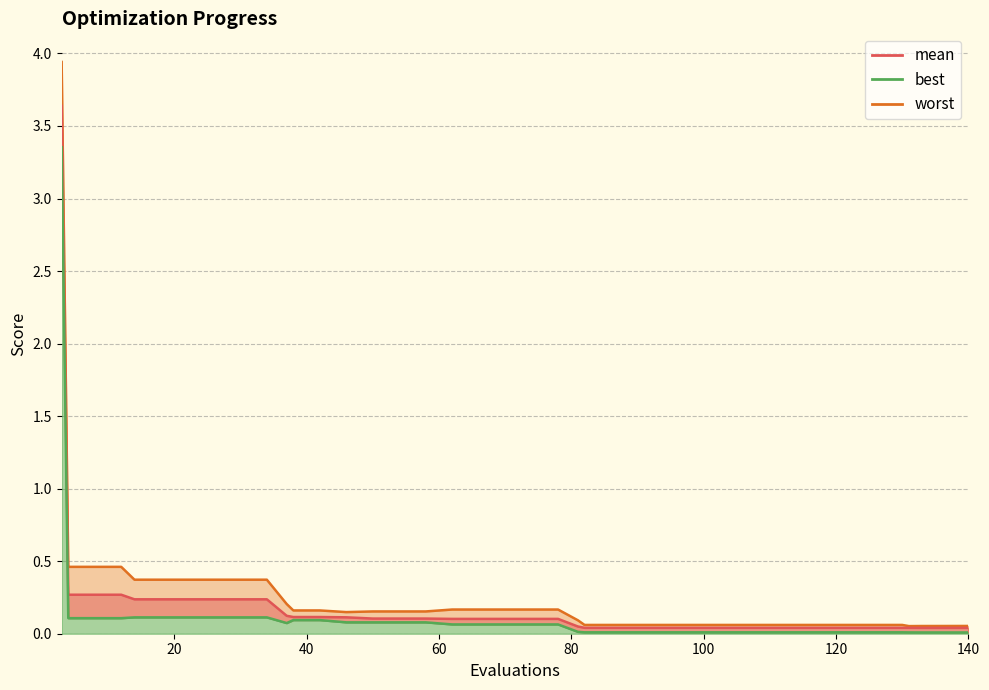

What is the difference between the maximum and minimum values in the best series?

3.3